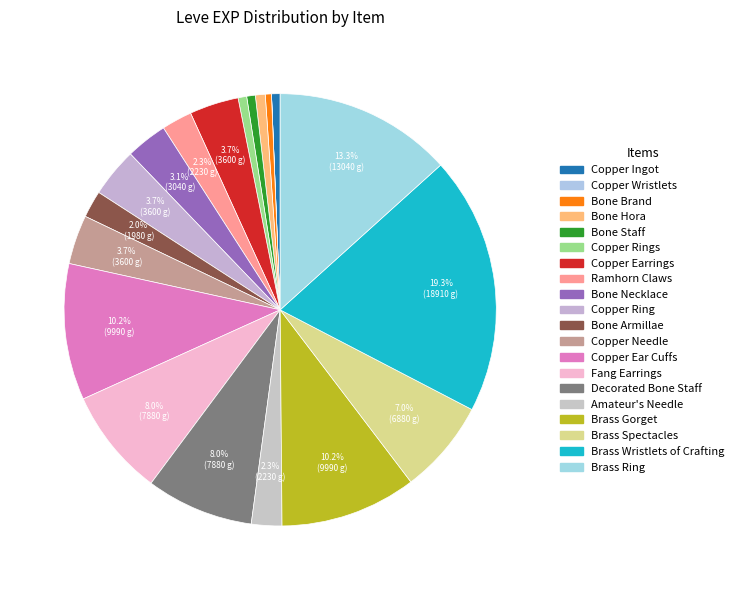

Is there any slice that represents more than half of the pie?

No